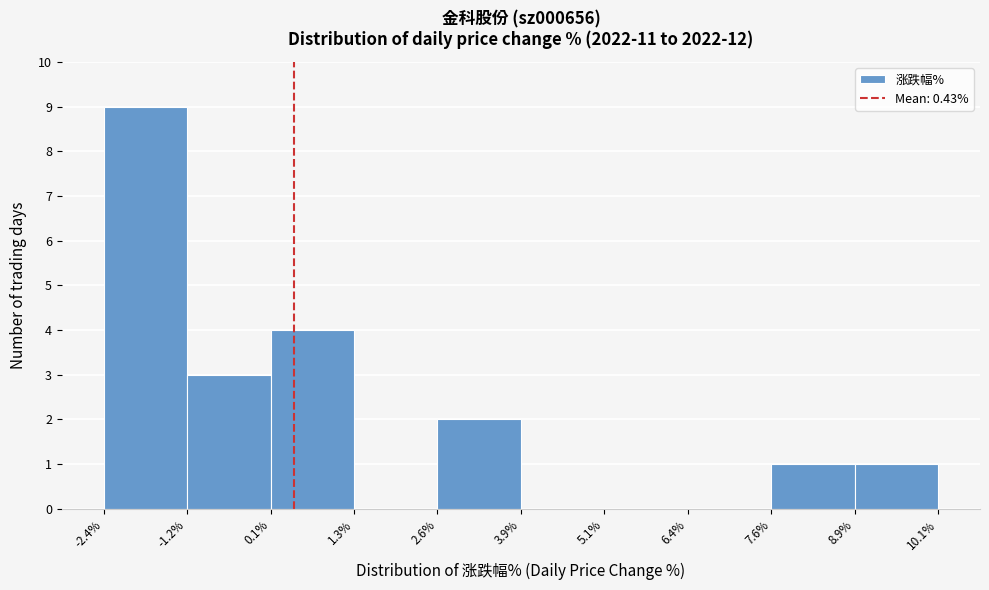

What is the height of the bar covering 8.9% to 10.1% on the x-axis? The values are not printed on the chart, so give them approximately, as read against the axis.

1